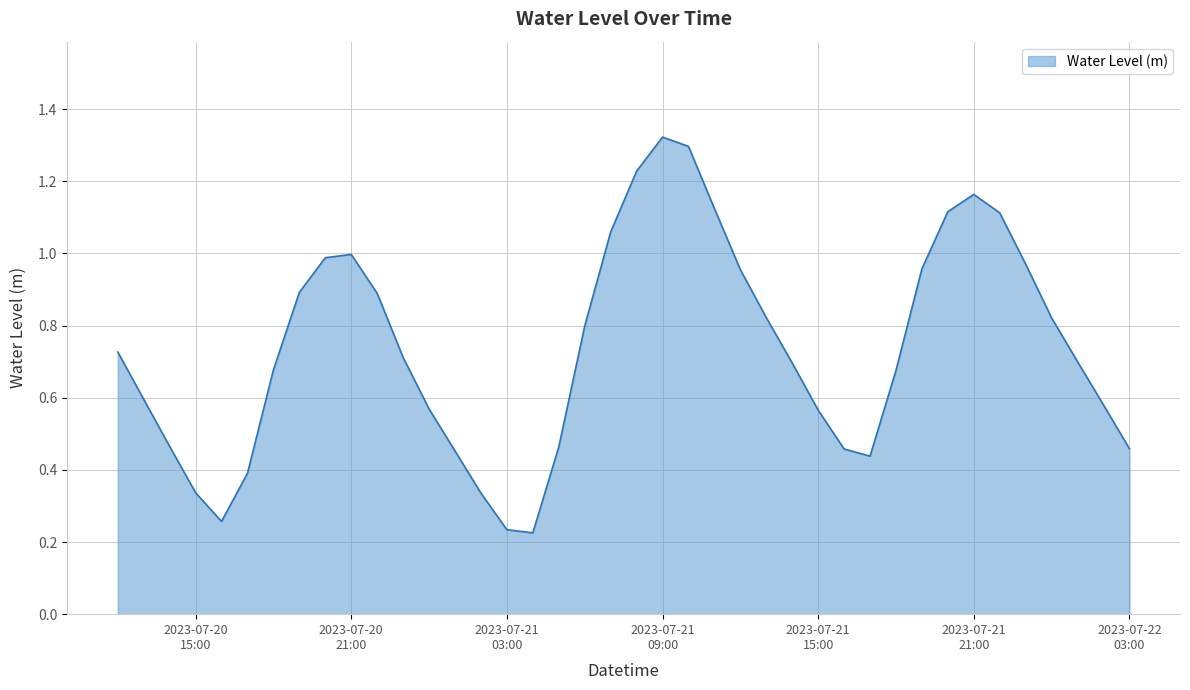

Is this an area chart (filled region under the line)?

Yes